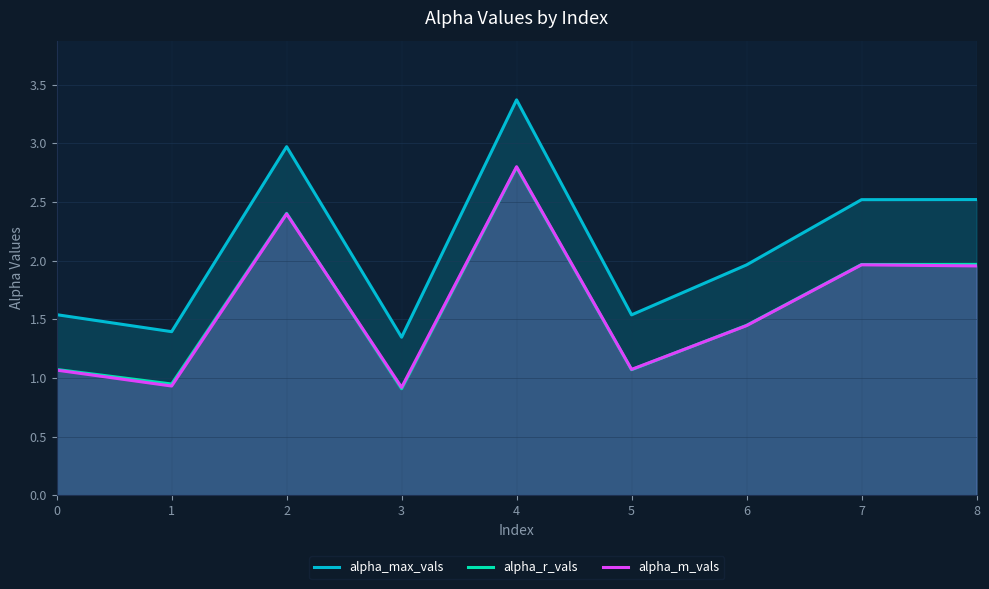

Reading left to right, list all the values displayed in this chart.

alpha_max_vals: 1.5	1.4	3.0	1.3	3.4	1.5	2.0	2.5	2.5
alpha_r_vals: 1.1	0.9	2.4	0.9	2.8	1.1	1.4	2.0	2.0
alpha_m_vals: 1.1	0.9	2.4	0.9	2.8	1.1	1.4	2.0	2.0